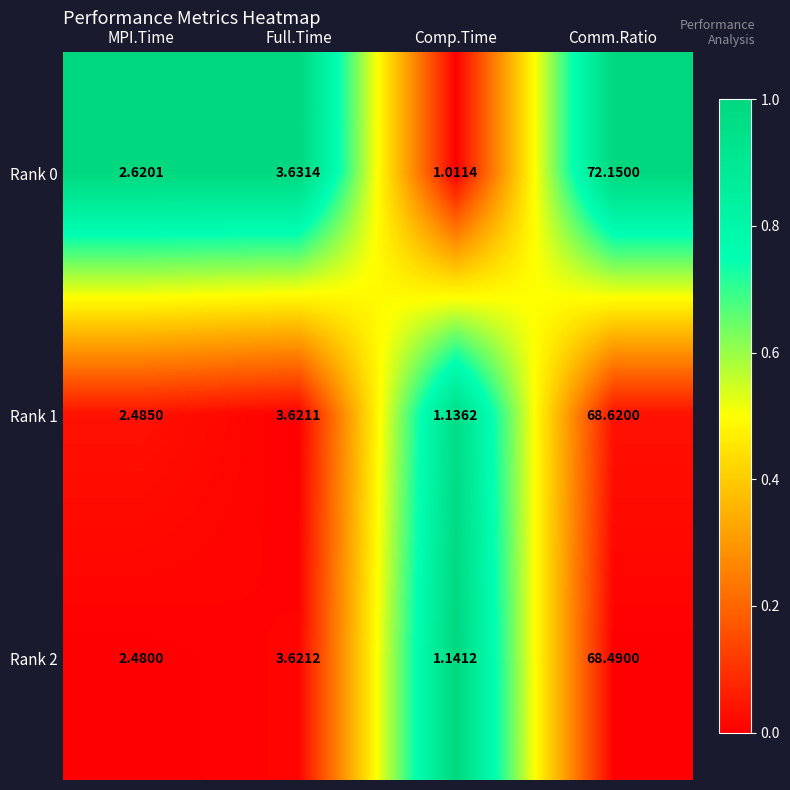

At which label does Rank 2 first exceed 3?

Full.Time